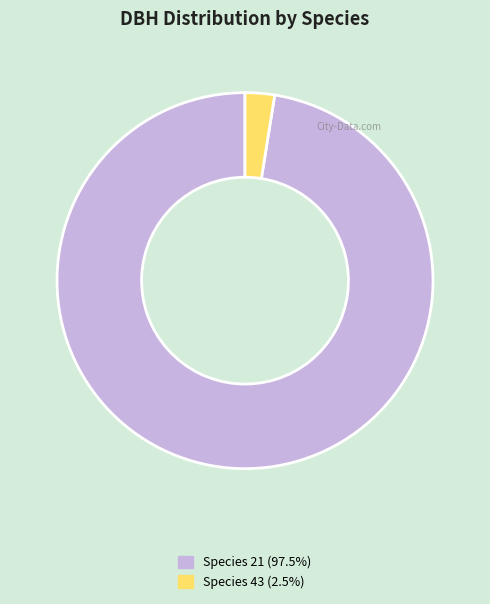

Is there a majority slice in this chart?

Yes